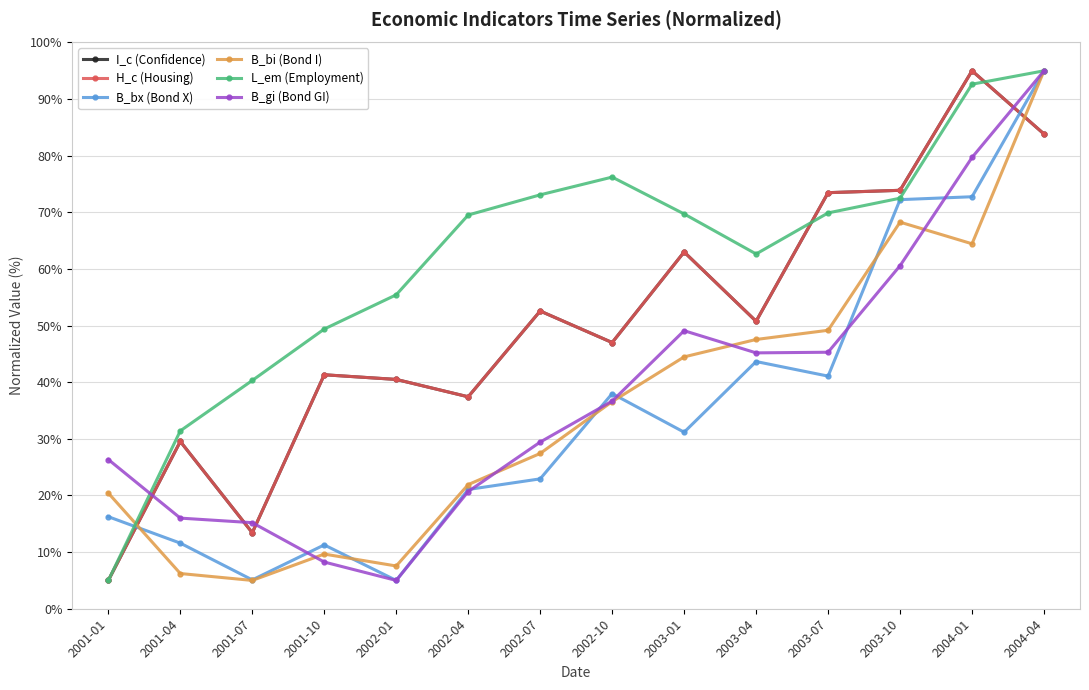

Does the chart have visible grid lines?

Yes